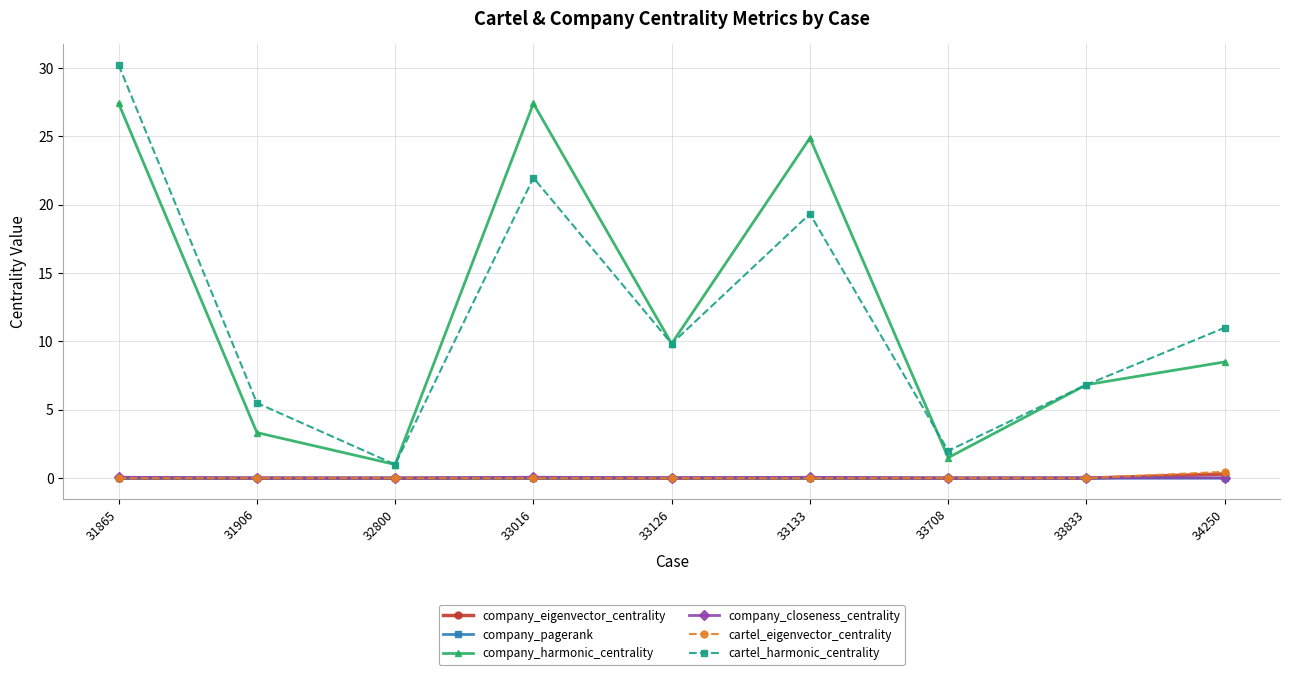

True or false: company_pagerank has more than 0 points higher than both neighbors.

True